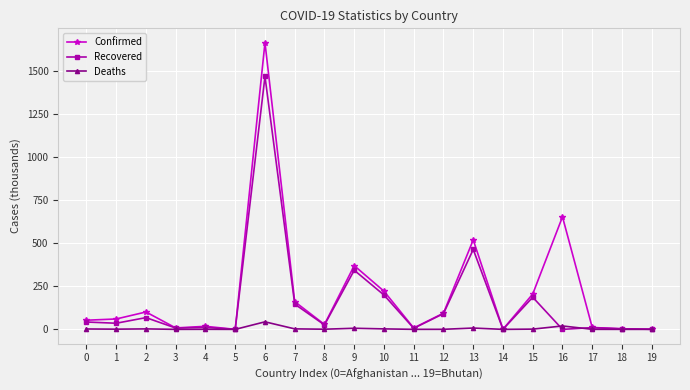

Is the value of Recovered at 9 greater than the value of Confirmed at 4?

Yes